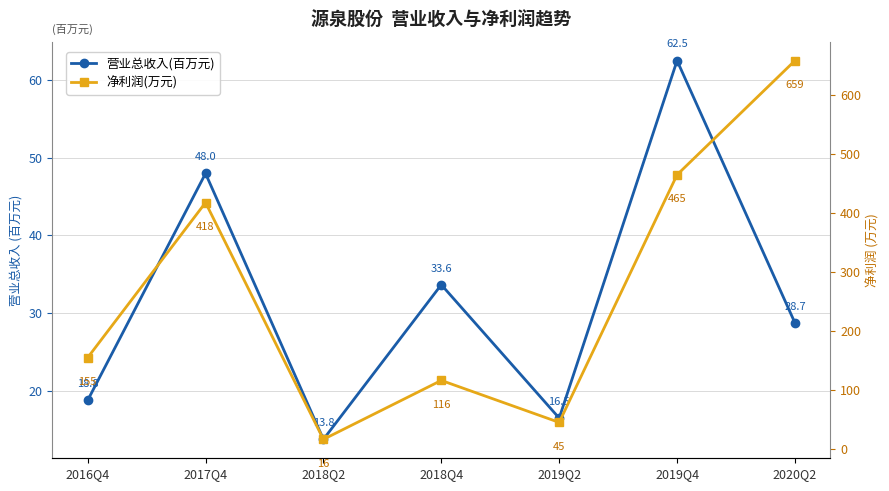

What is the value of the 营业总收入(百万元) point at the 4th from the left?

33.6